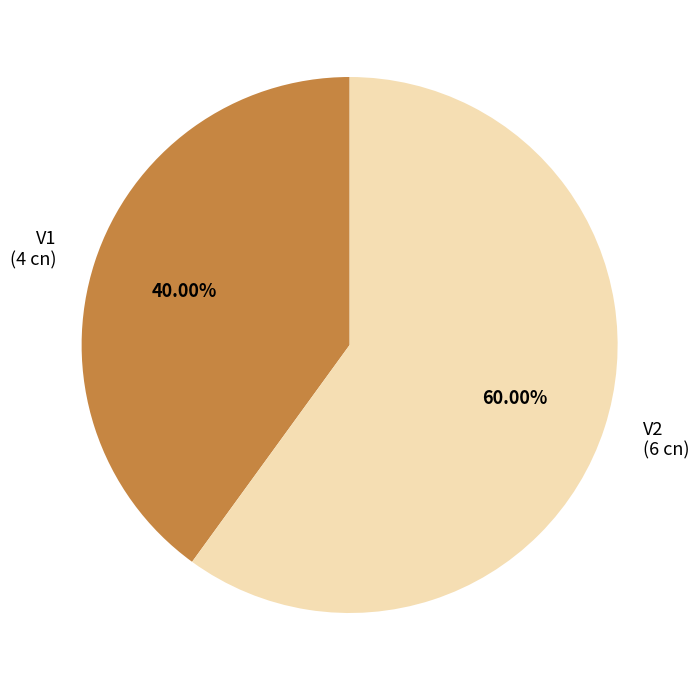

To the nearest percent, what is the difference between the largest and smallest slice percentages?

20%